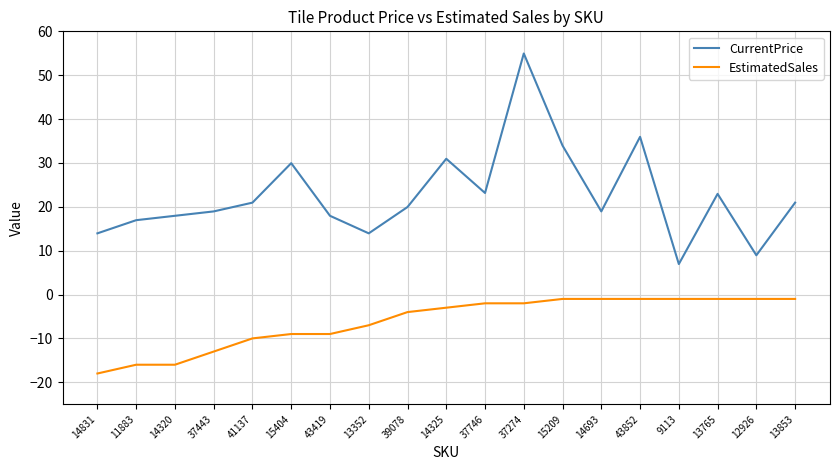

Rank the series by their maximum value, from lowest to highest.

EstimatedSales, CurrentPrice